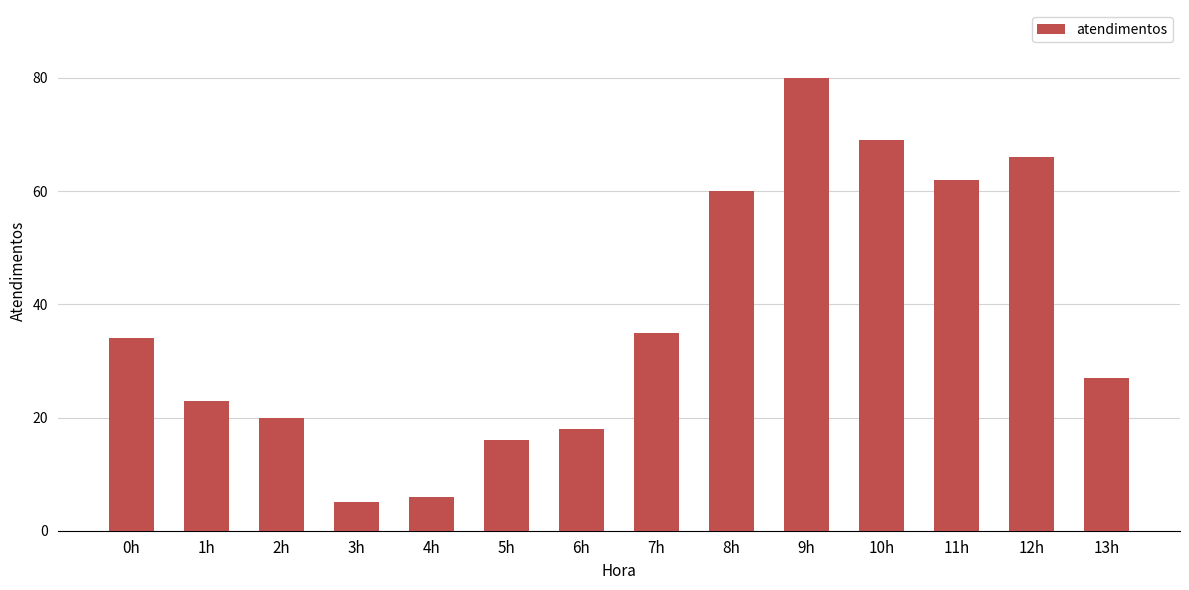

What is the average value?

37